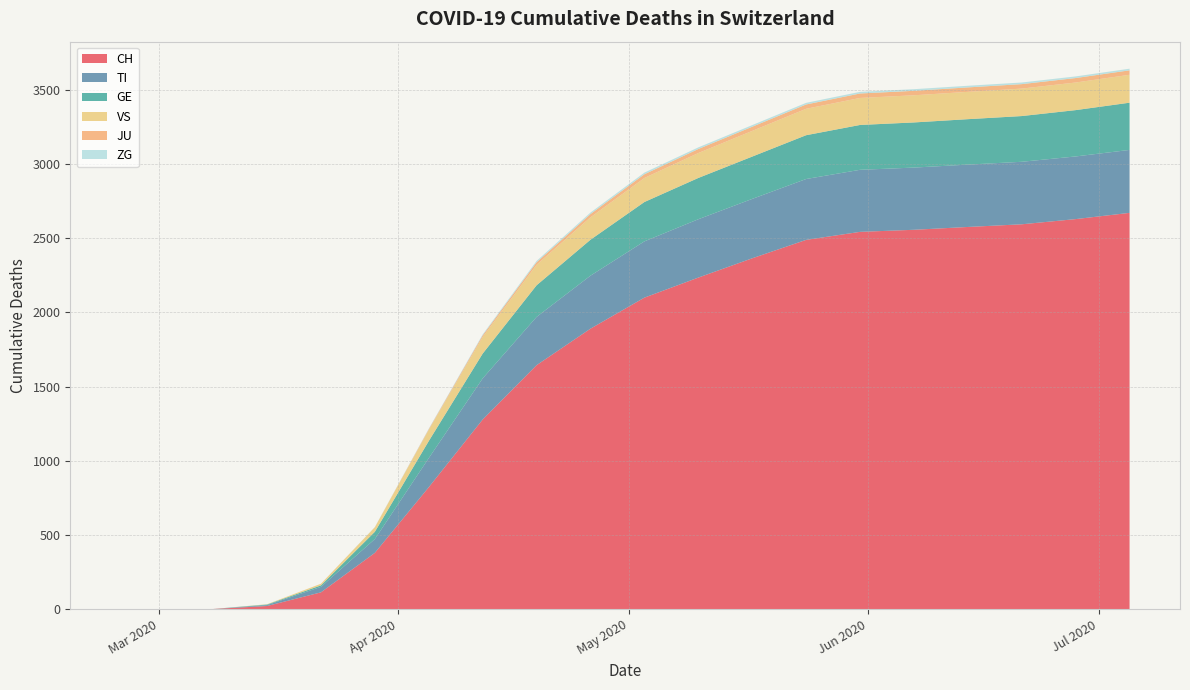

Reading left to right, what are all the values shown in this chart?

CH: 0	0	2	22	114	380	822	1278	1644	1890	2099	2234	2364	2488	2542	2556	2575	2593	2628	2670
TI: 0	0	0	6	37	93	196	277	325	357	379	393	400	410	418	419	420	421	422	424
GE: 0	0	0	4	10	49	115	167	213	242	265	278	285	295	302	304	306	308	312	318
VS: 0	0	0	2	11	31	75	112	138	151	162	168	173	178	182	183	184	185	186	188
JU: 0	0	0	0	0	0	5	11	17	22	25	27	28	29	30	30	30	30	30	30
ZG: 0	0	0	0	0	1	3	6	9	10	11	11	11	11	11	11	11	11	11	11